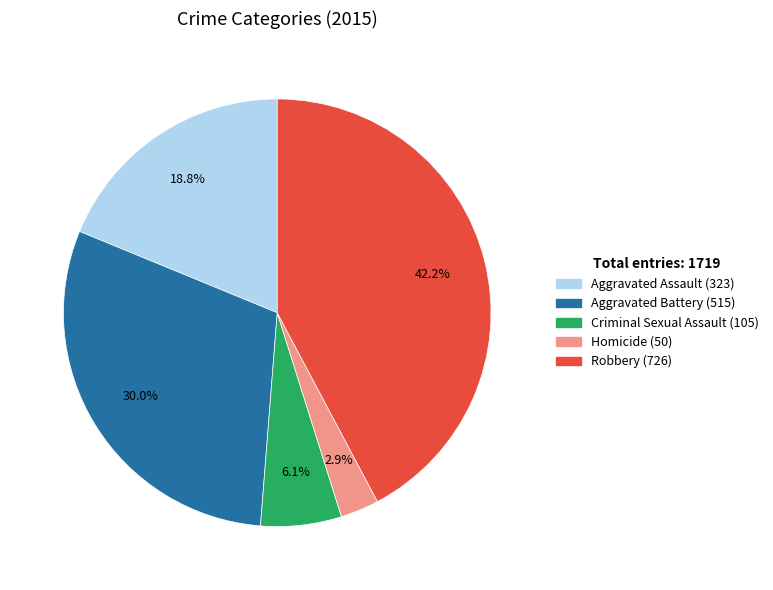

How many segments does this pie chart have?

5